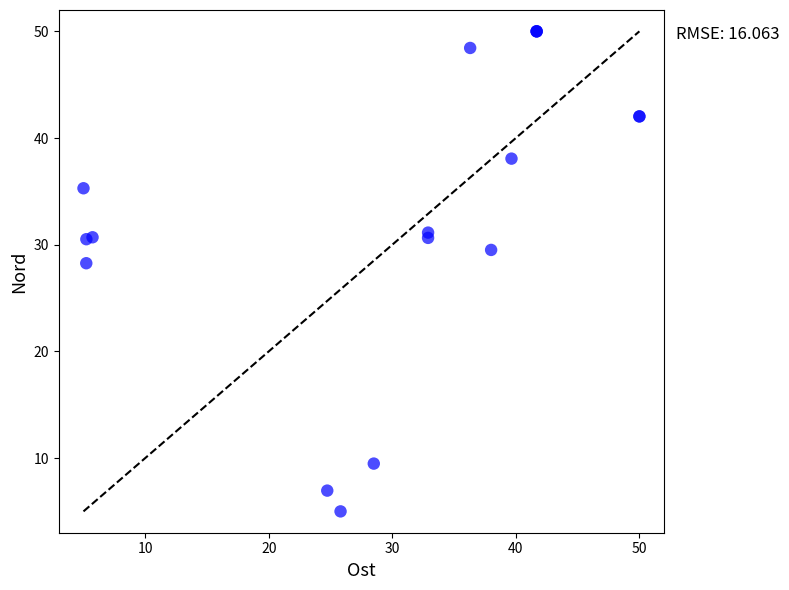

What Y value in the scatter plot is closest to 27?

28.3